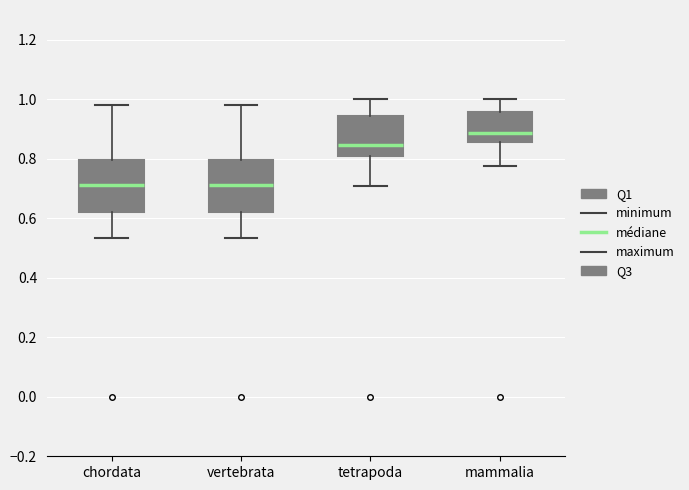

Reading left to right, read every box against the y-axis: the position of its median line, the range the box covers, and the ends of its whiskers. The values are not printed on the chart, so give them approximately, as read against the axis.

chordata: median 0.72, box 0.62 to 0.80, whiskers 0.54 to 0.98
vertebrata: median 0.72, box 0.62 to 0.80, whiskers 0.54 to 0.98
tetrapoda: median 0.84, box 0.80 to 0.94, whiskers 0.70 to 1.00
mammalia: median 0.88, box 0.86 to 0.96, whiskers 0.78 to 1.00